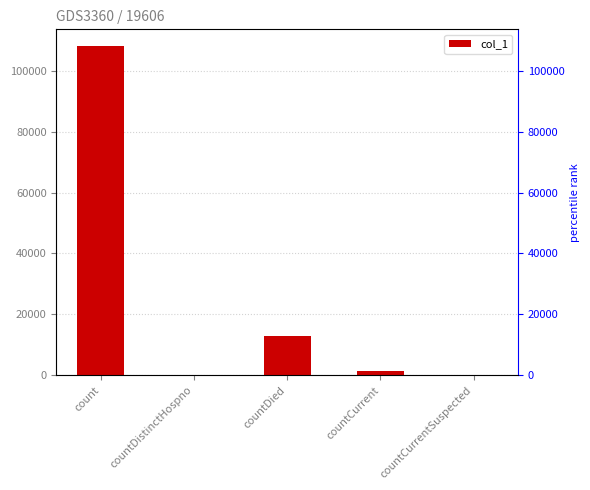

Which category has the highest value across all series?

count